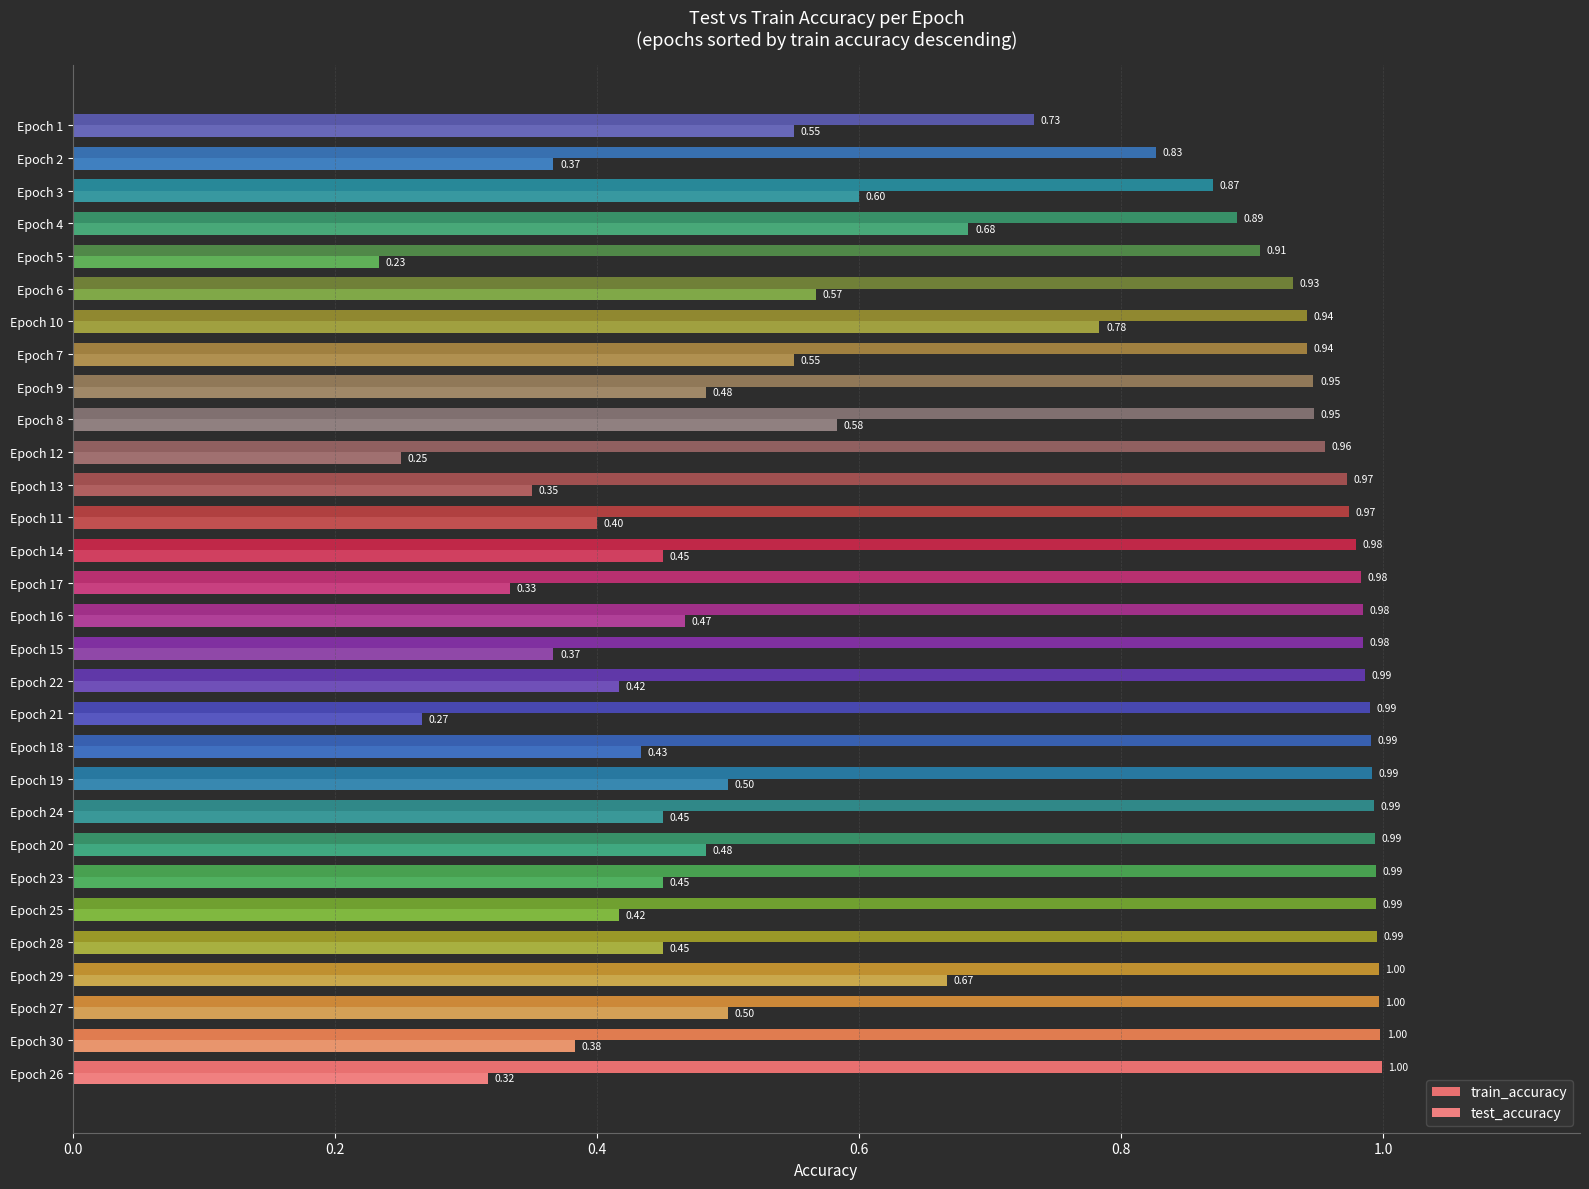

Are the bars horizontal?

Yes